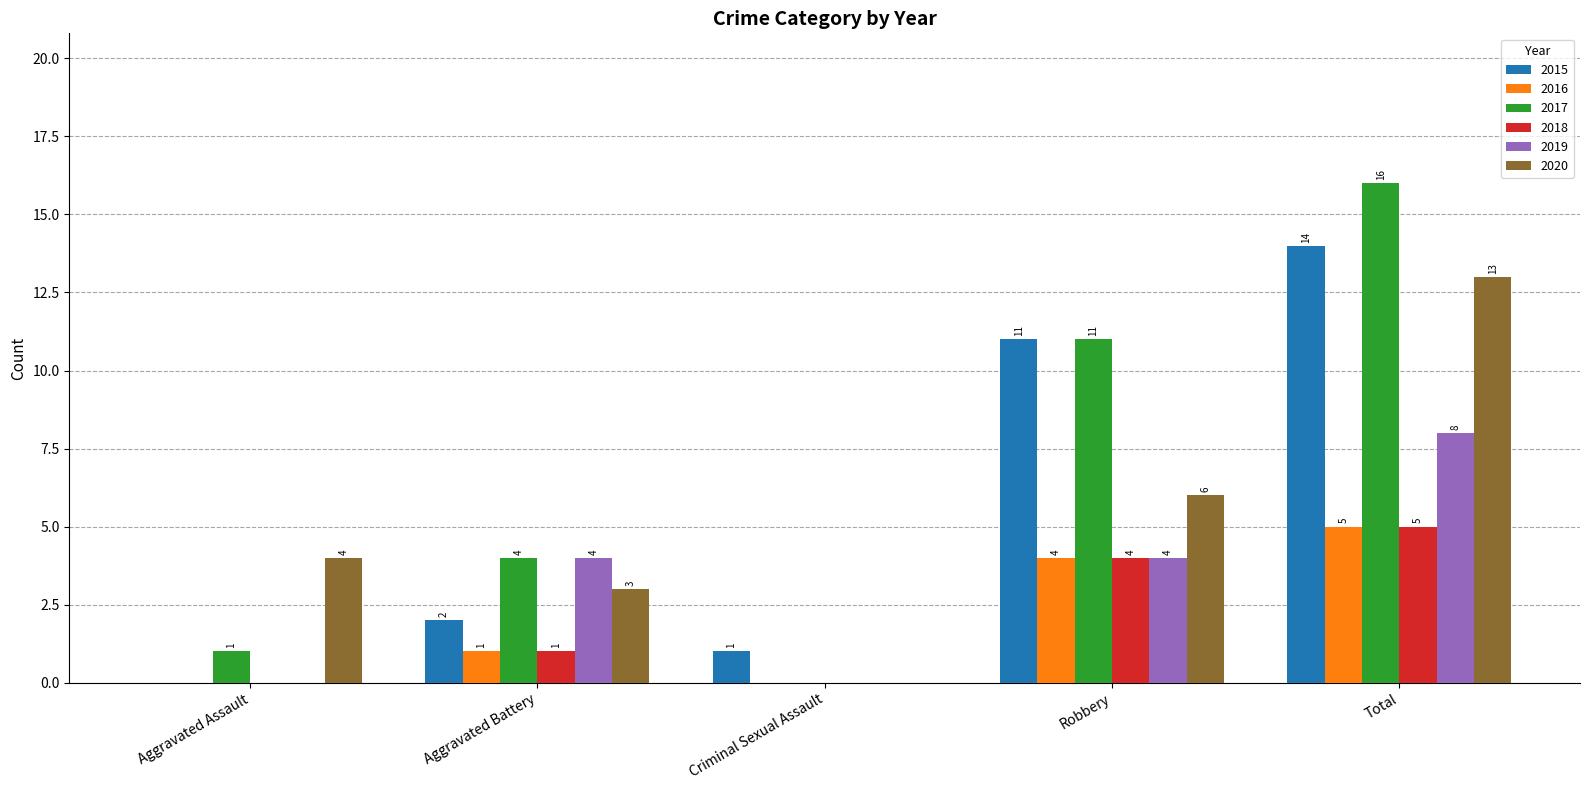

What is the average value of the 2020 series?

5